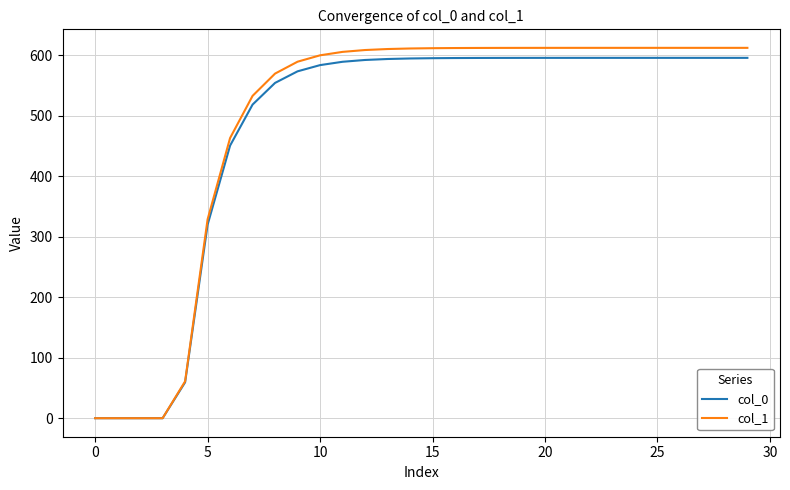

What are all the series names shown in the legend?

col_0, col_1